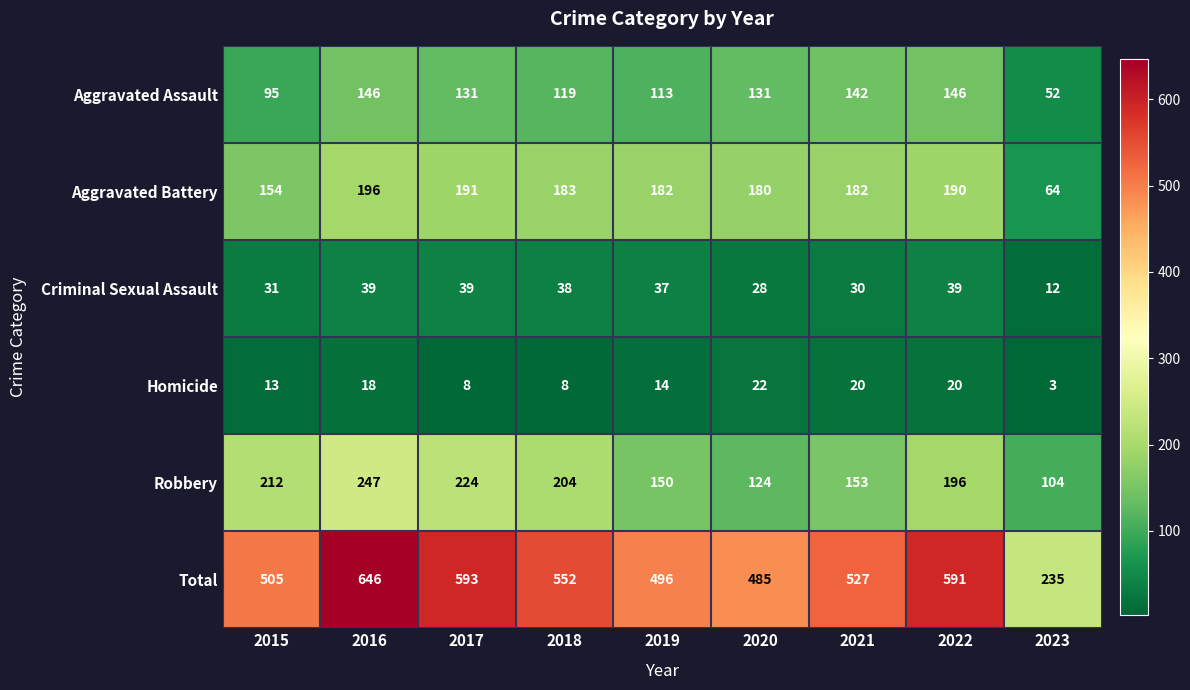

Which category has the lowest value across all series?

2023